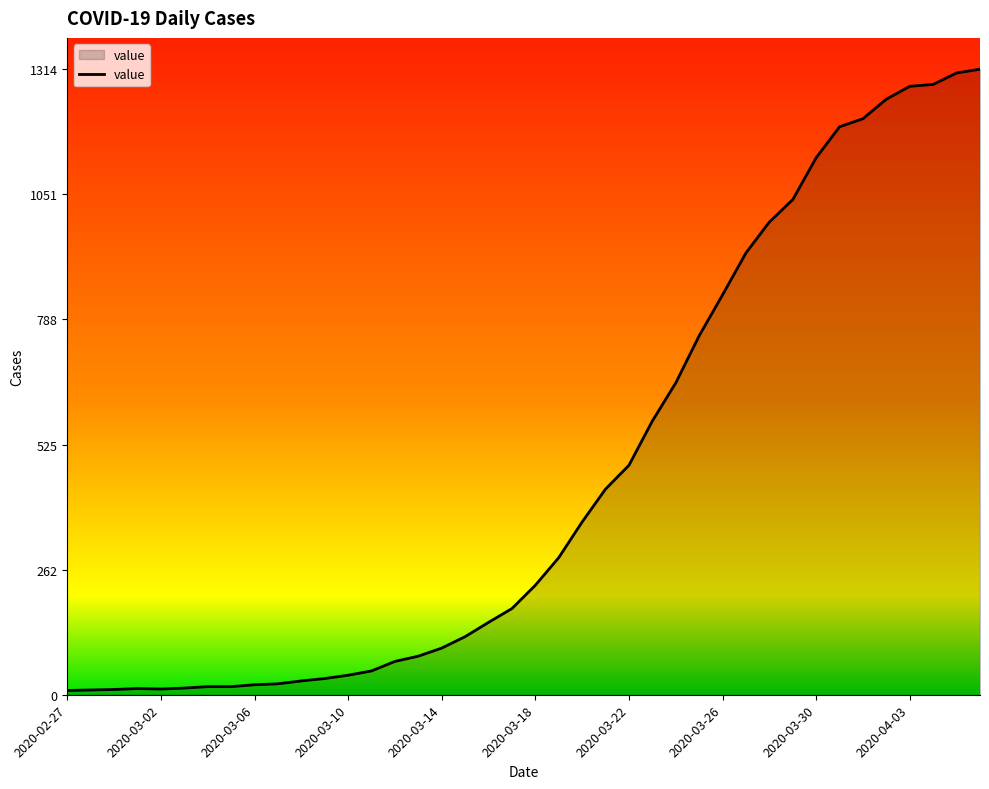

What is the greatest value displayed?

1314